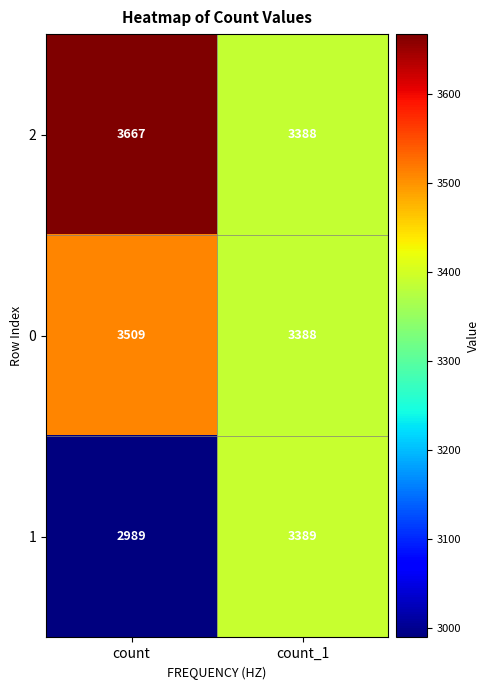

What is the difference between the 1 values at count and count_1?

400